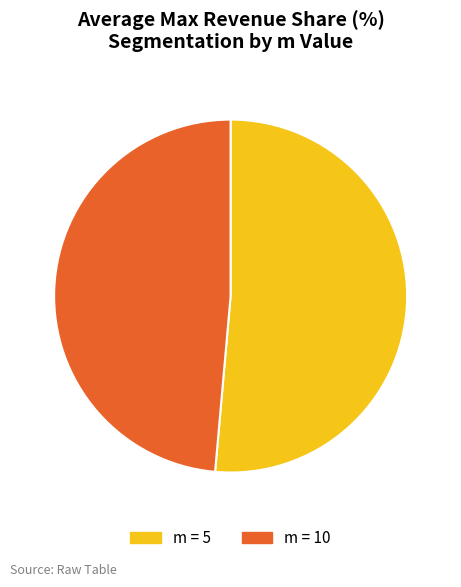

Rank the categories by value from highest to lowest.

m = 5, m = 10